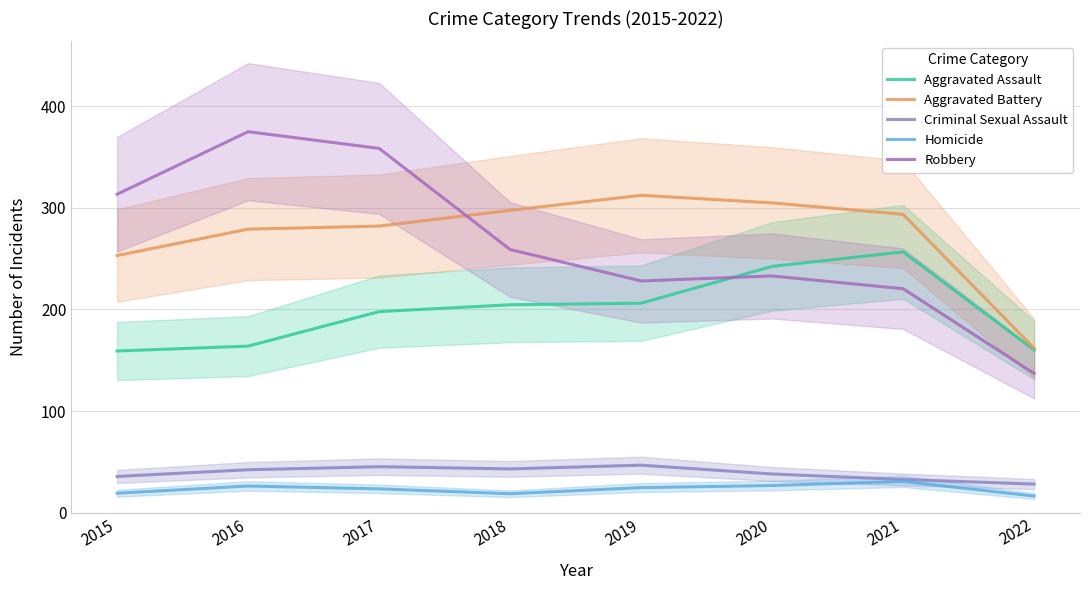

How many lines are shown in the chart?

5